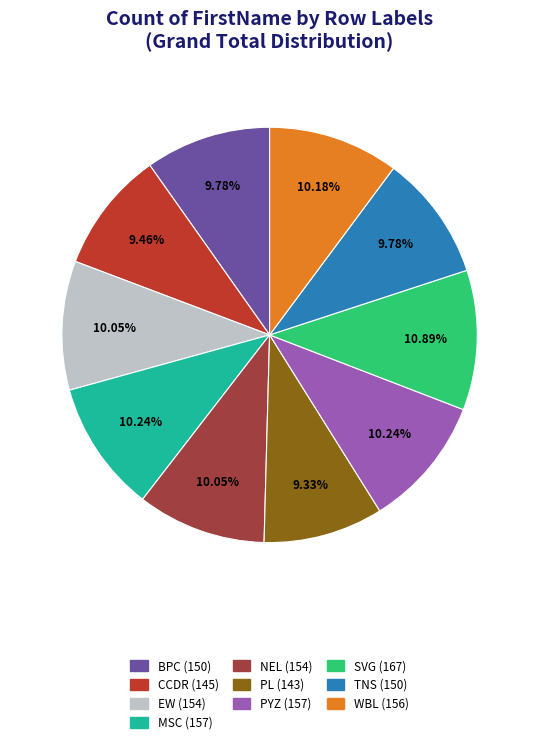

What is the ratio of the value at WBL to the value at PYZ?

1.0